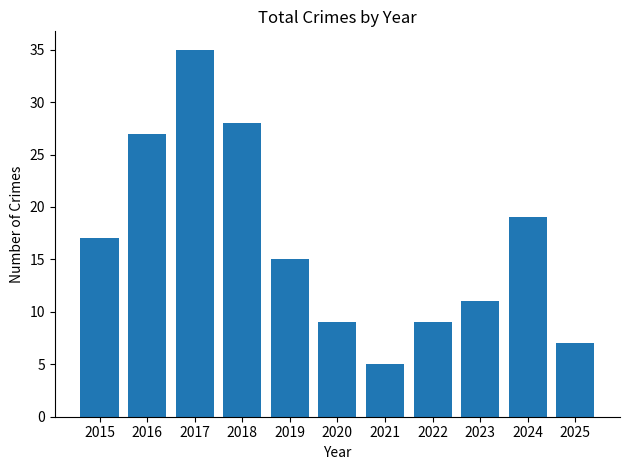

Are the bars horizontal?

No